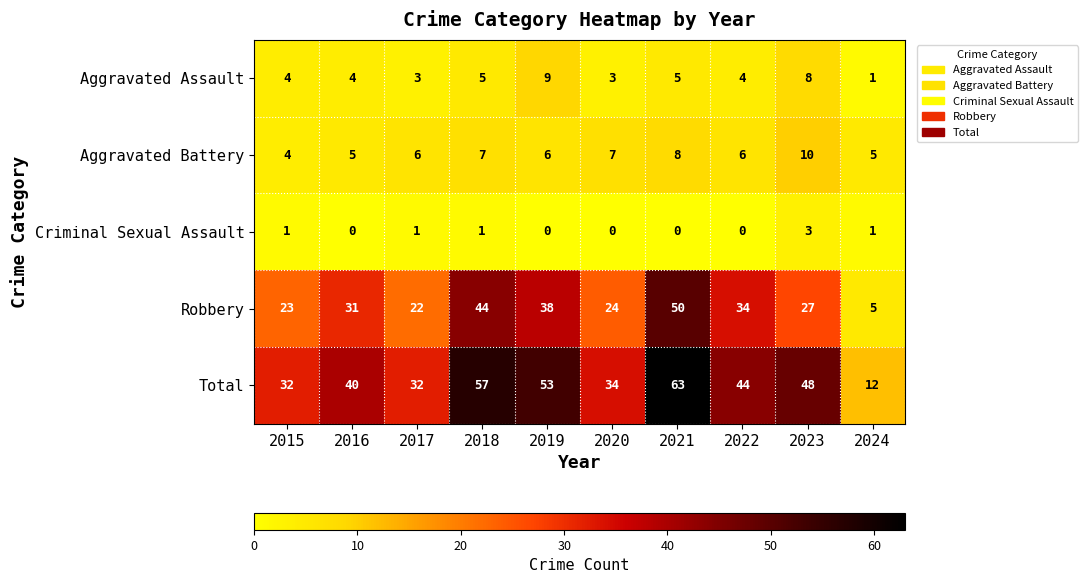

What is the maximum value shown in the chart?

63